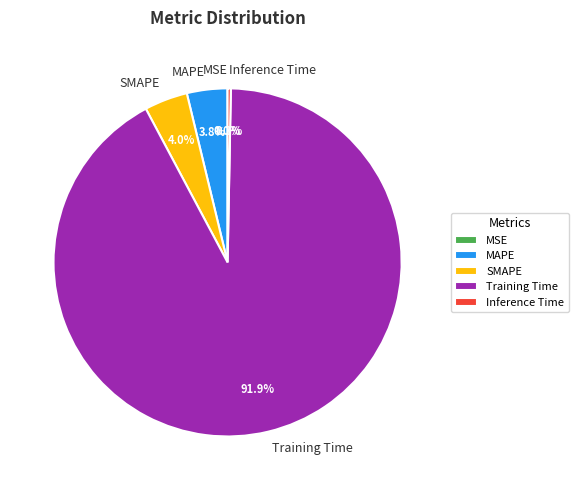

Which has a higher value, SMAPE or Training Time?

Training Time